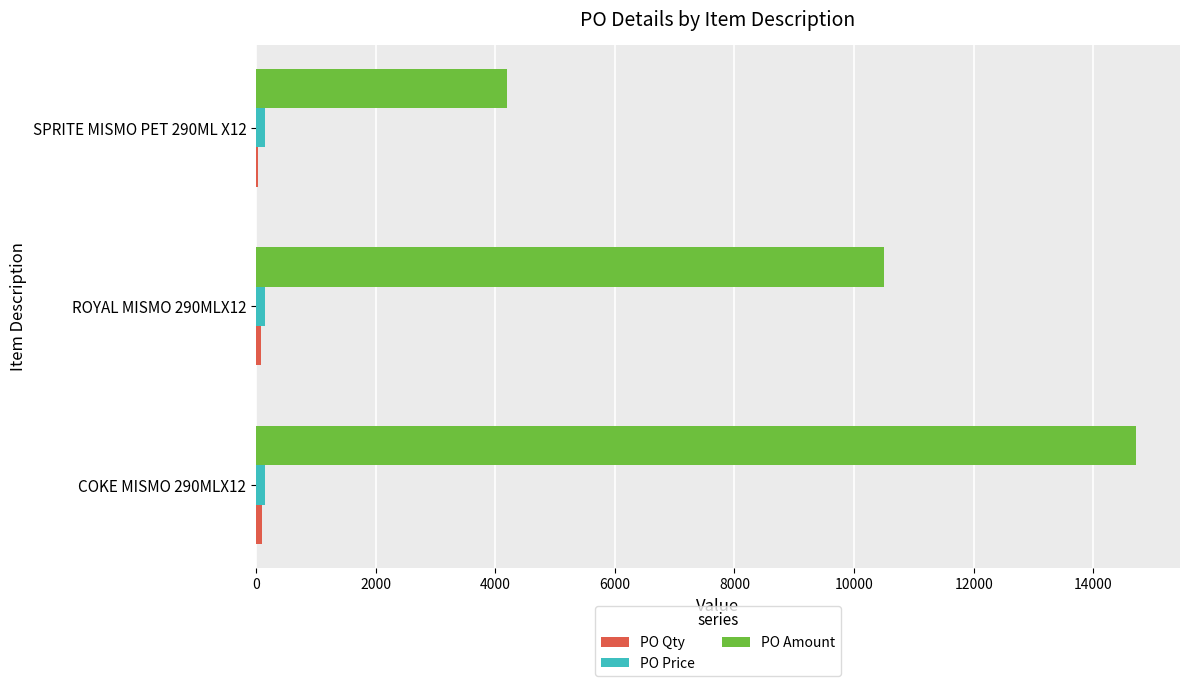

Which series changed the most between COKE MISMO 290MLX12 and SPRITE MISMO PET 290ML X12?

PO Amount